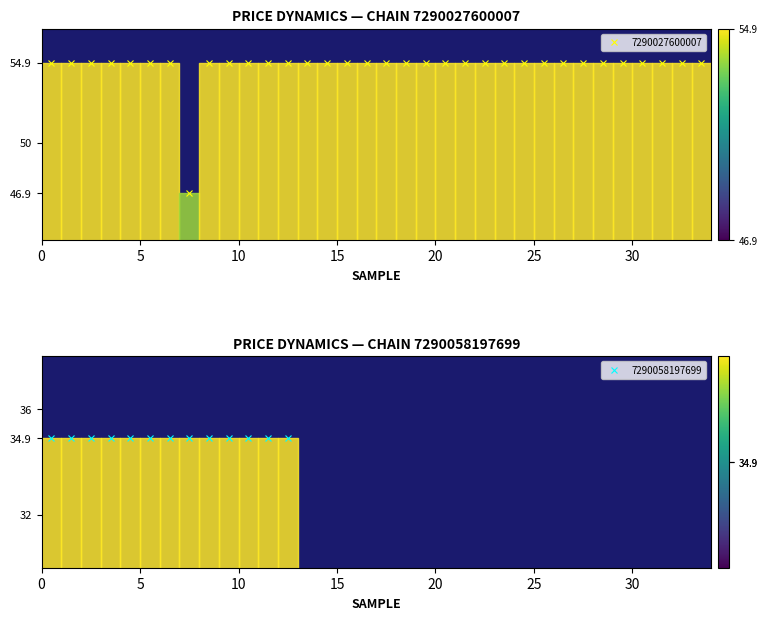

What is the difference between the maximum and minimum values?

8.0